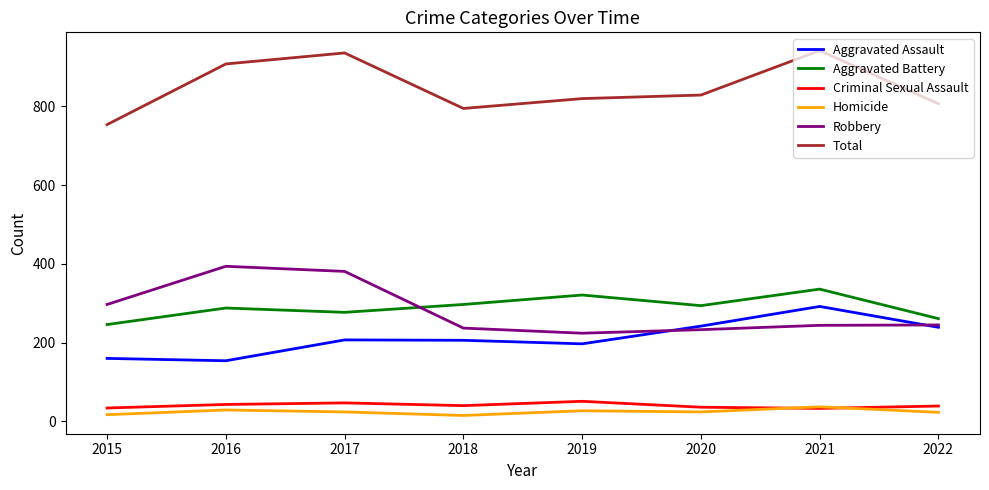

How many series are shown in this chart?

6